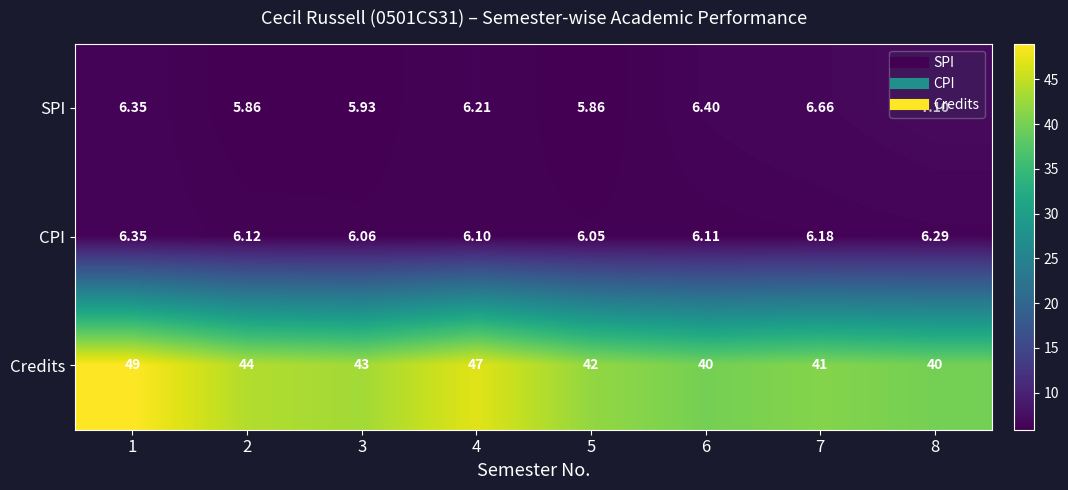

Count the number of categories in the chart.

8